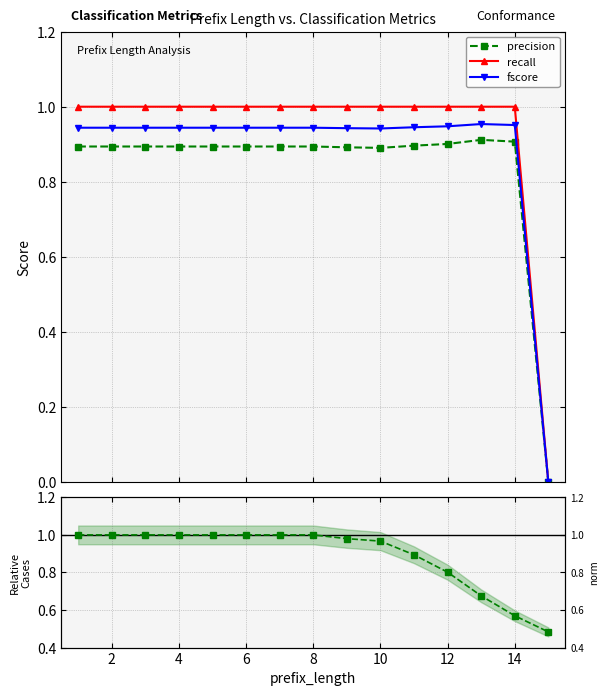

Which series changed the most between 2 and 12?

precision